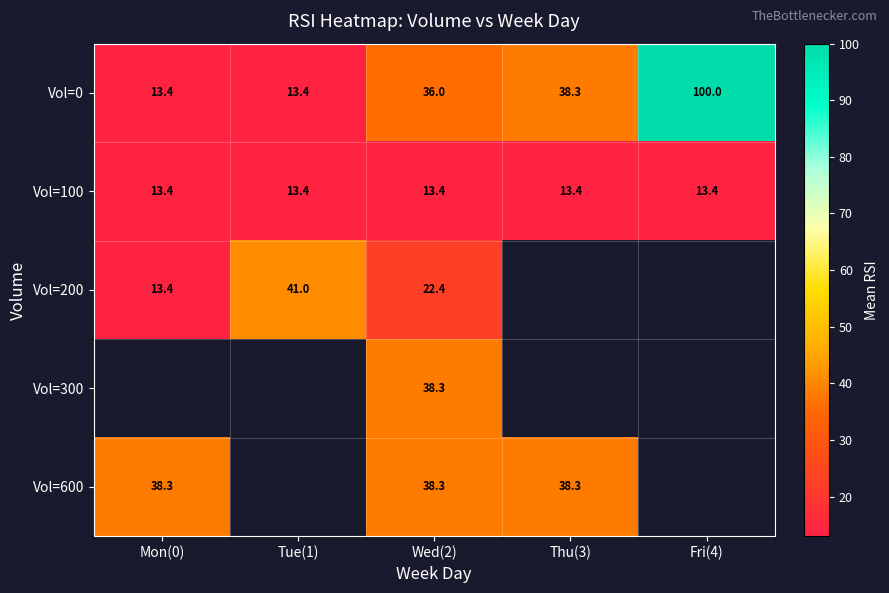

True or false: Vol=100 has a value of 13.4 at Mon(0).

True